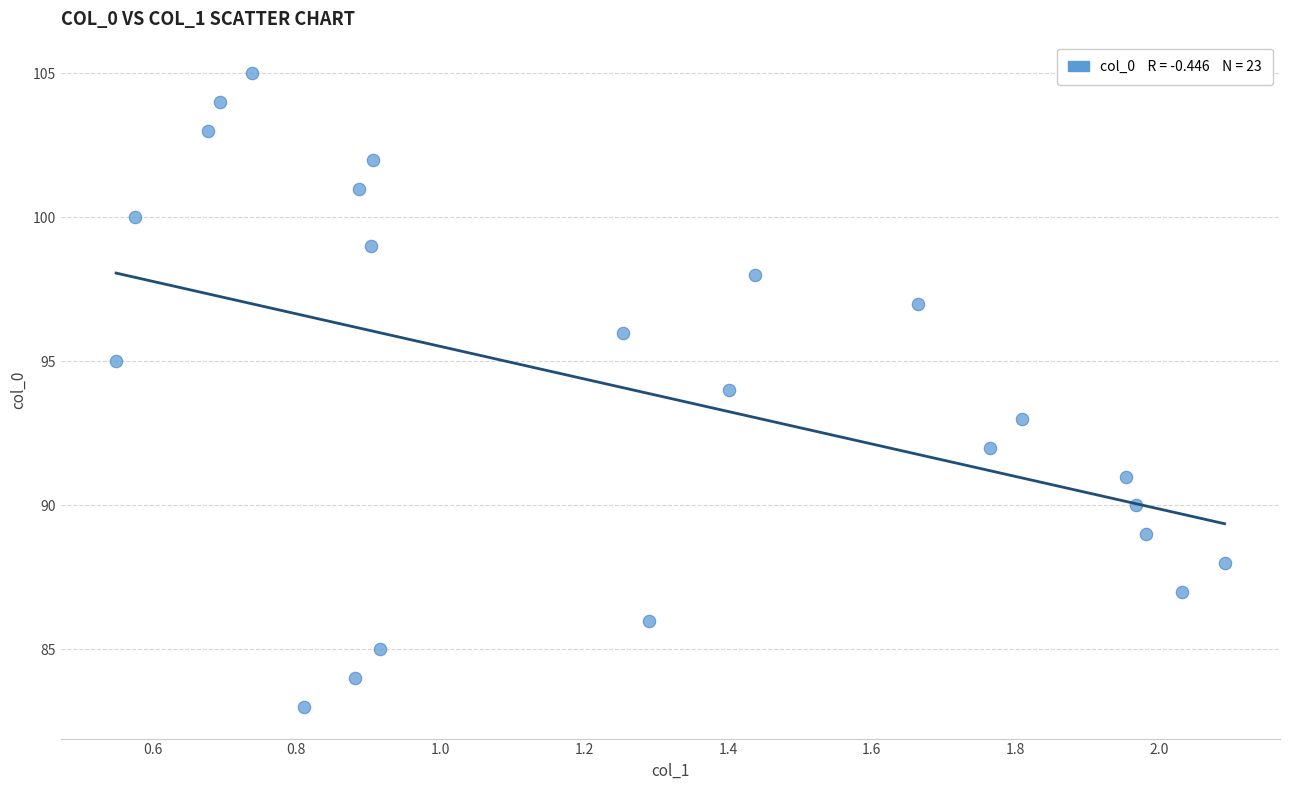

What is the range of Y values (max minus min)?

22